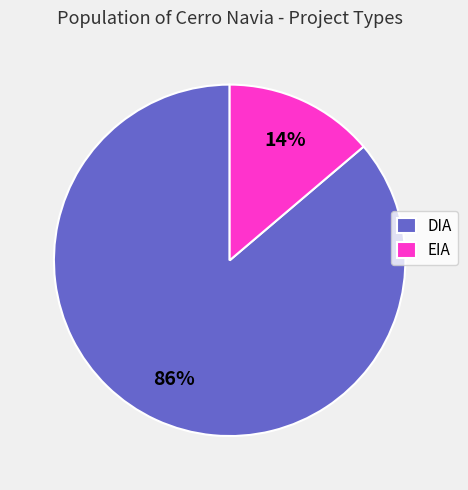

To the nearest percent, what portion does DIA represent?

86%